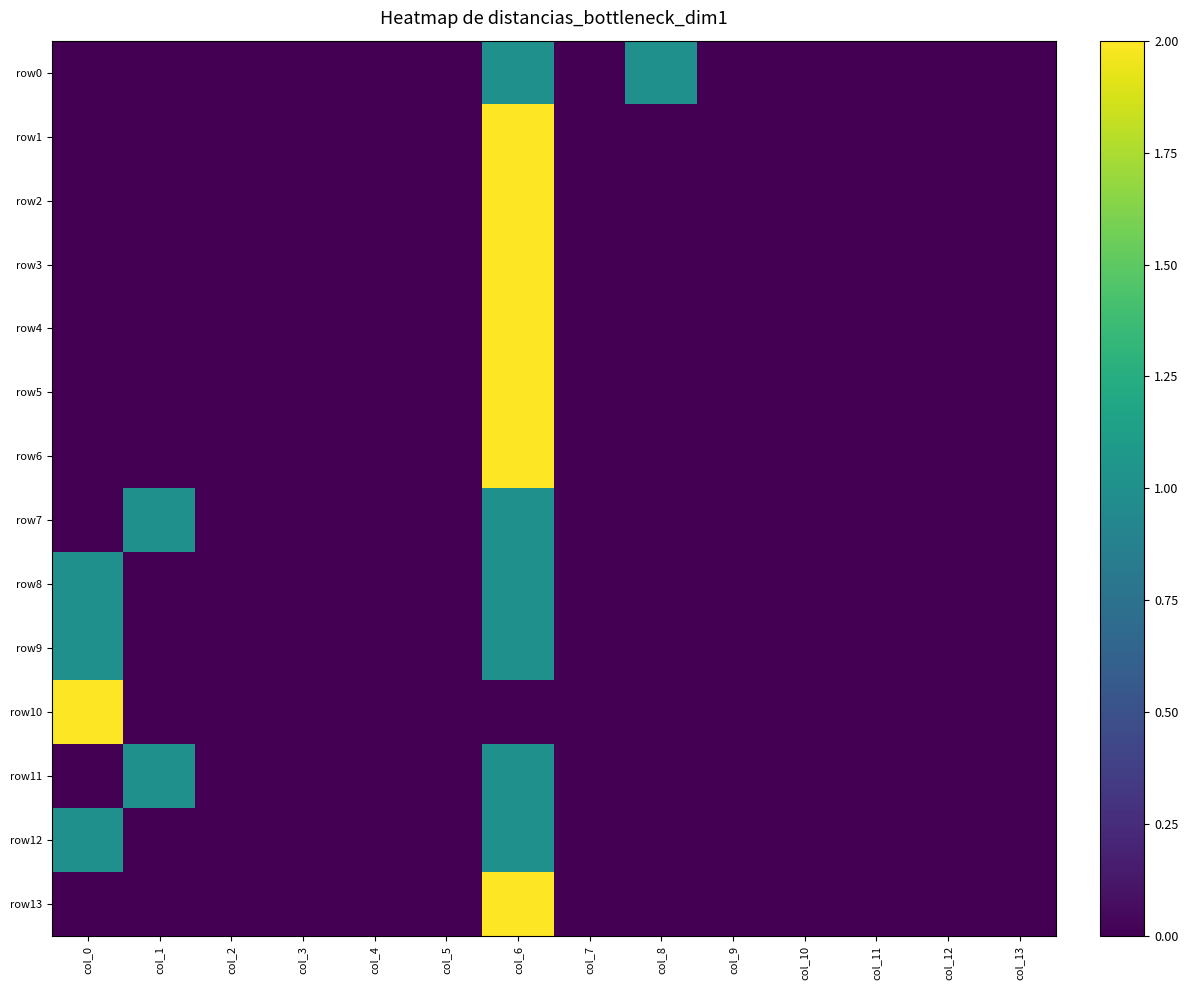

At col_6, list the series in order from smallest to largest.

row10, row0, row7, row8, row9, row11, row12, row1, row2, row3, row4, row5, row6, row13